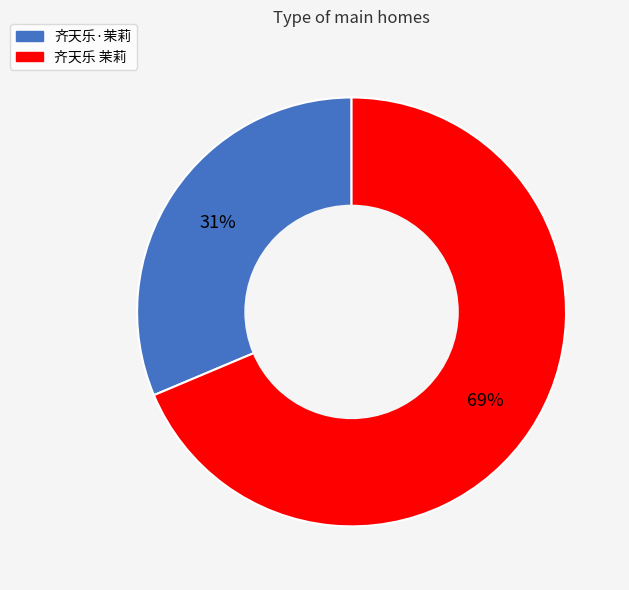

What percentage is the 齐天乐·茉莉 slice, to the nearest percent?

31%